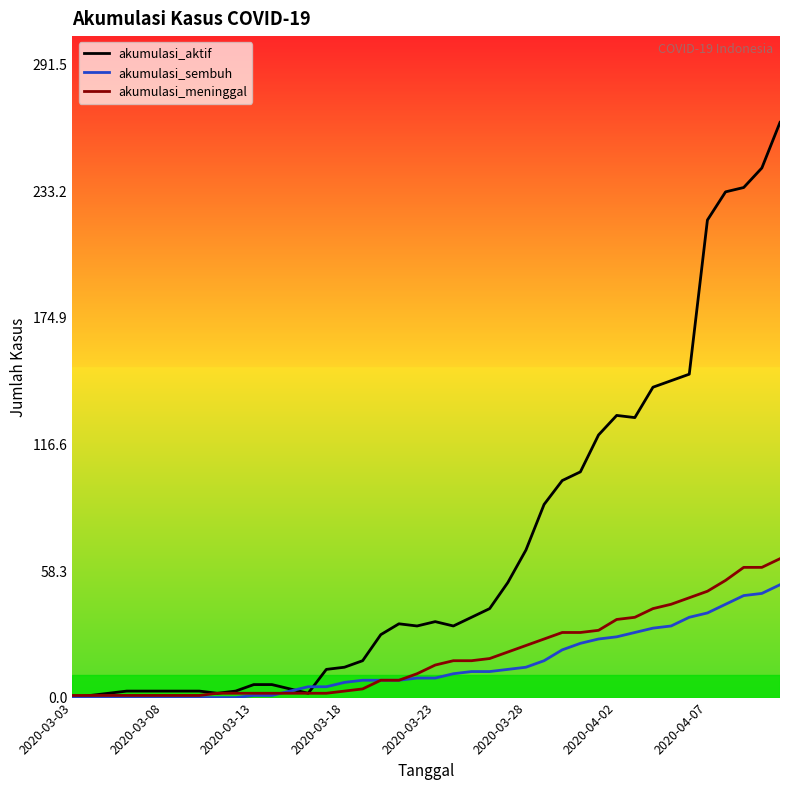

What is the greatest value displayed?

265